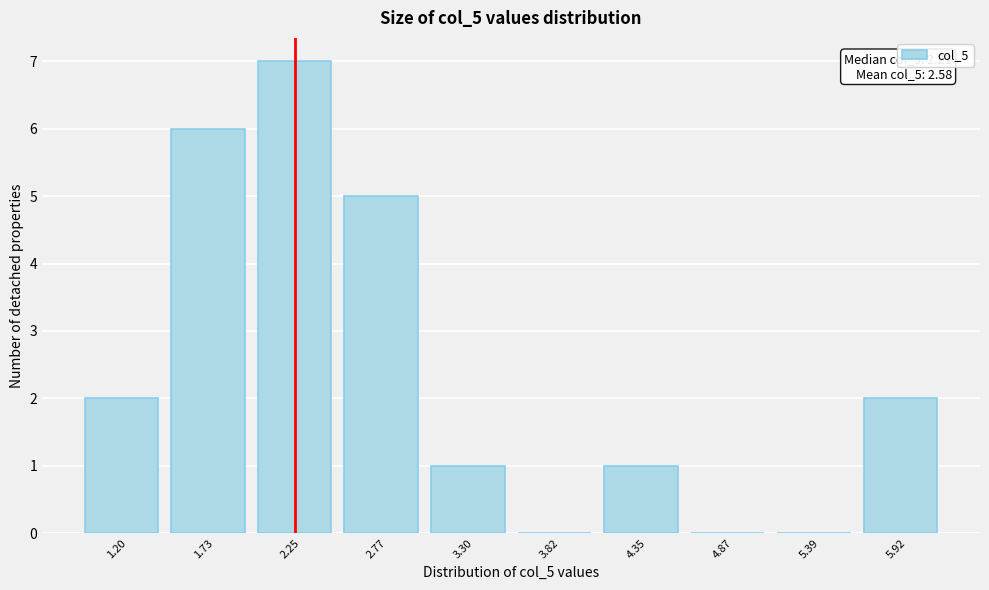

Which range on the x-axis has the tallest bar?

2.0 to 2.5